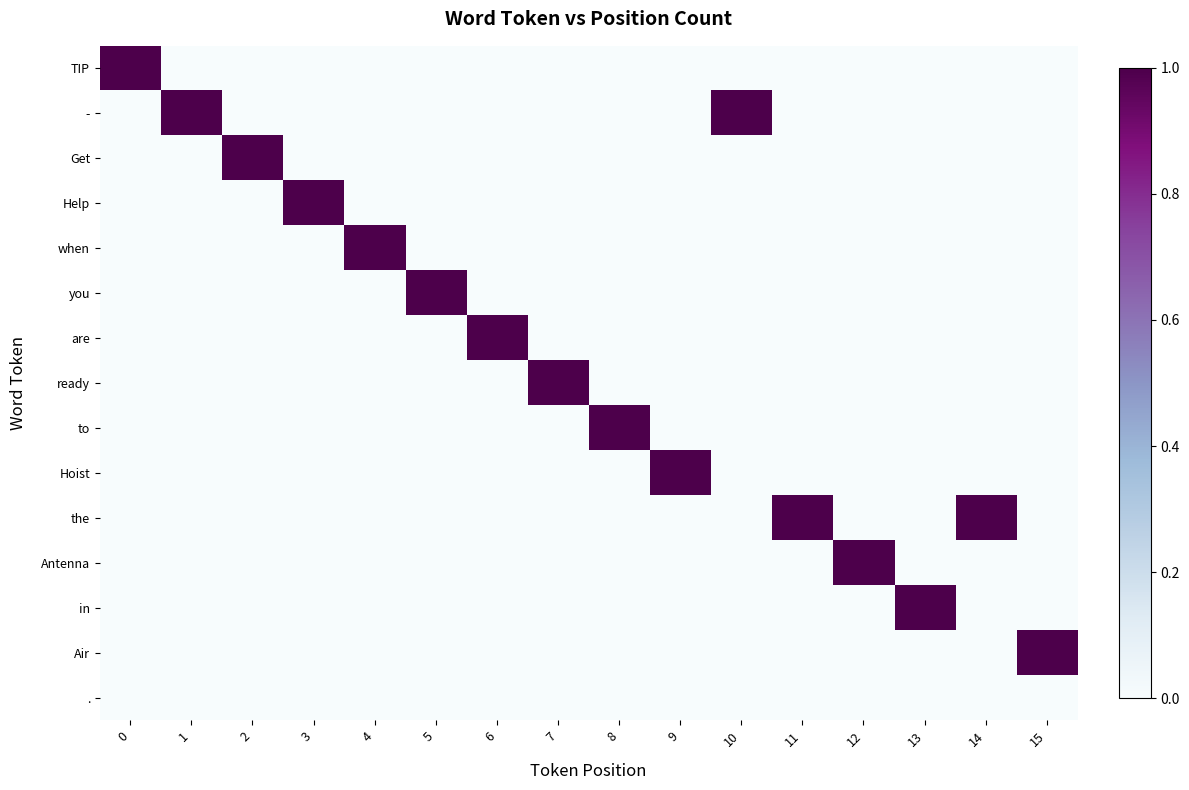

Between 12 and 10, which is larger?

12